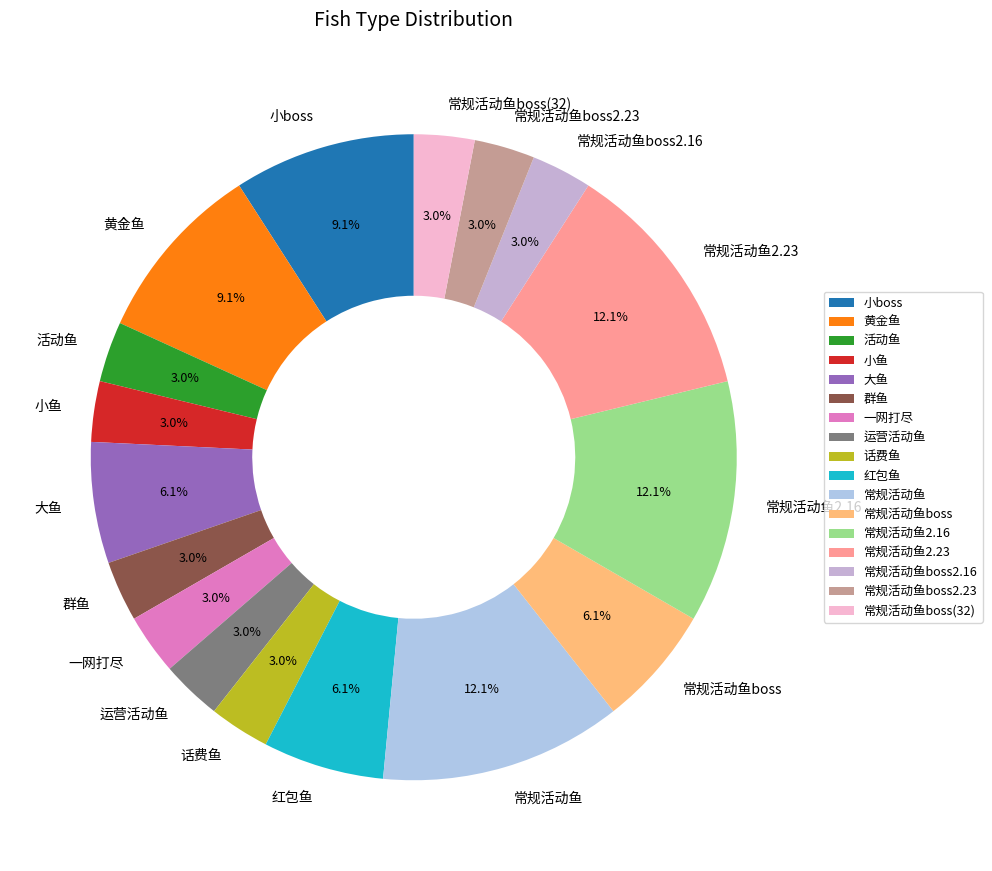

What portion of the pie excludes 群鱼?

97.0%